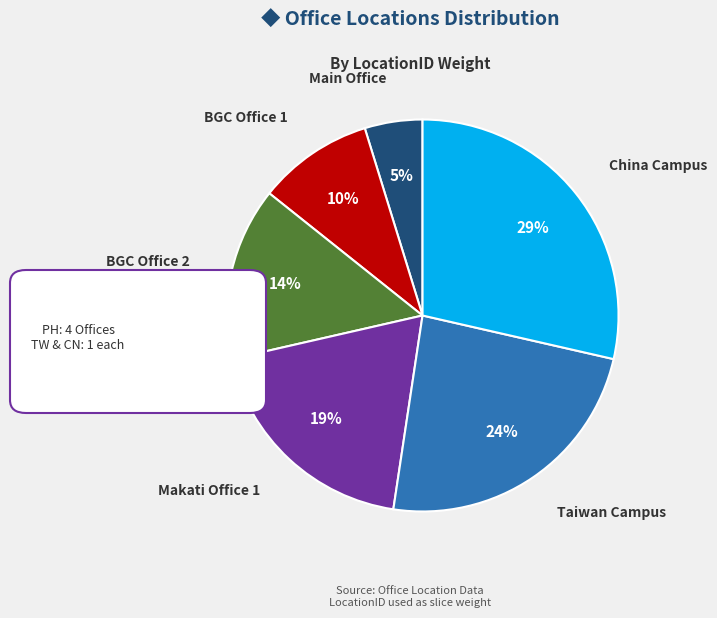

To the nearest percent, what portion does China Campus represent?

29%